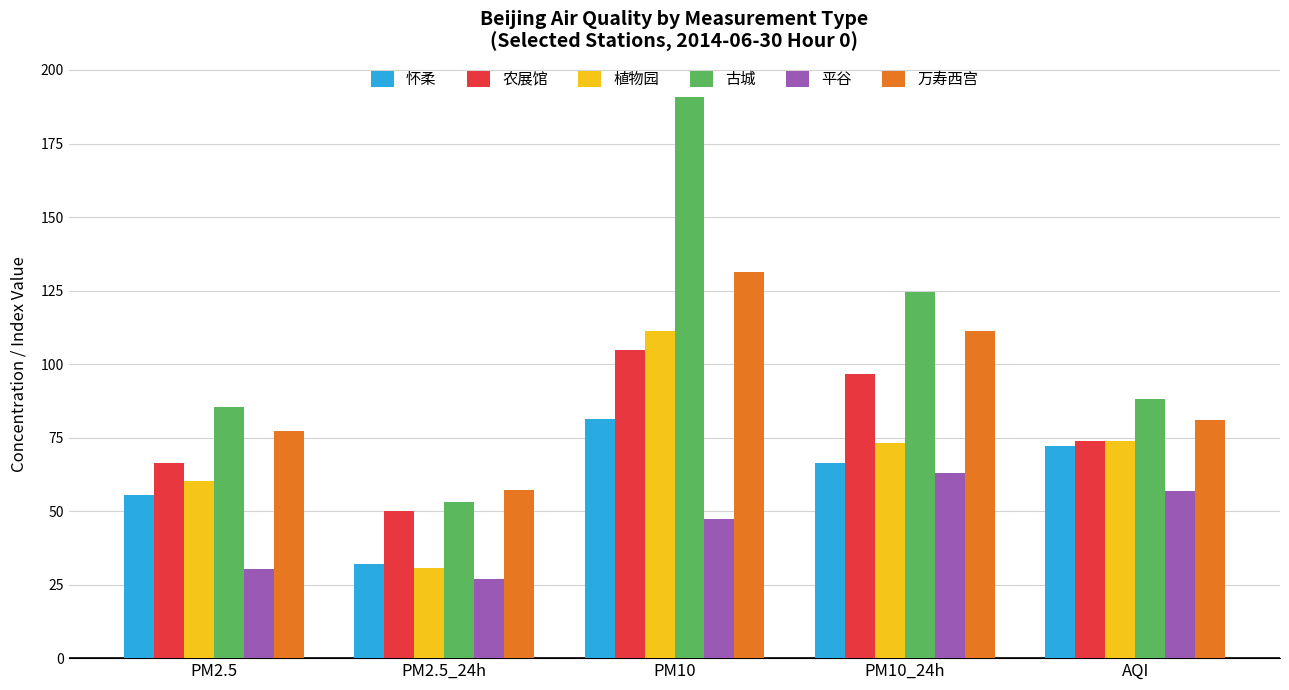

List the labels in order of 农展馆 value, largest first.

PM10, PM10_24h, AQI, PM2.5, PM2.5_24h